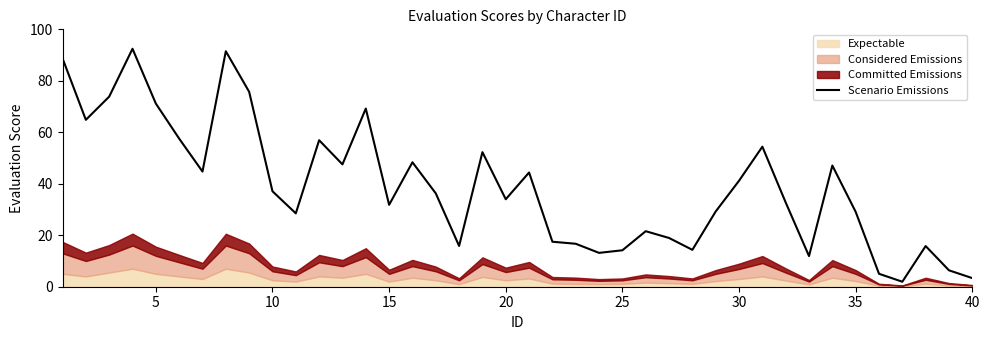

What is the maximum value for Scenario Emissions?

92.5